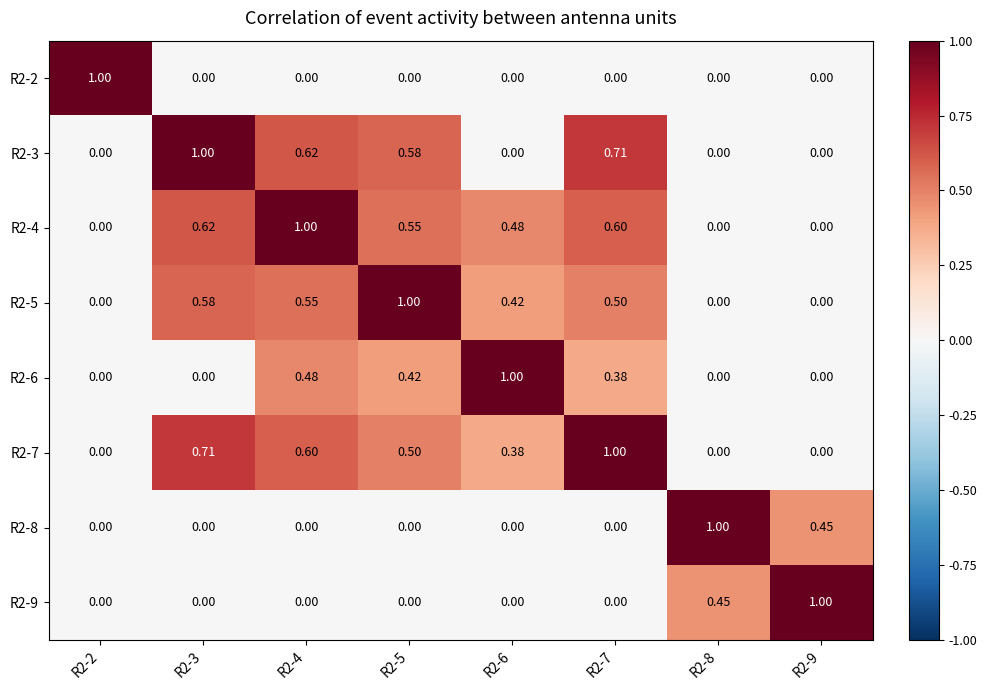

Is the value of R2-2 at R2-3 greater than the value of R2-3 at R2-7?

No